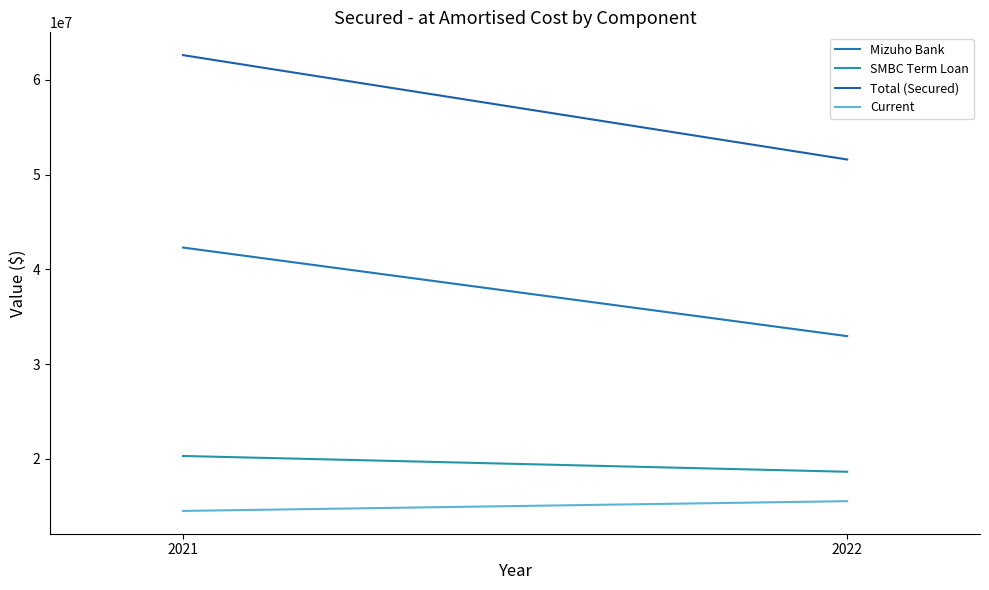

What is the value of the Total (Secured) point at the 1st from the left?

62609284